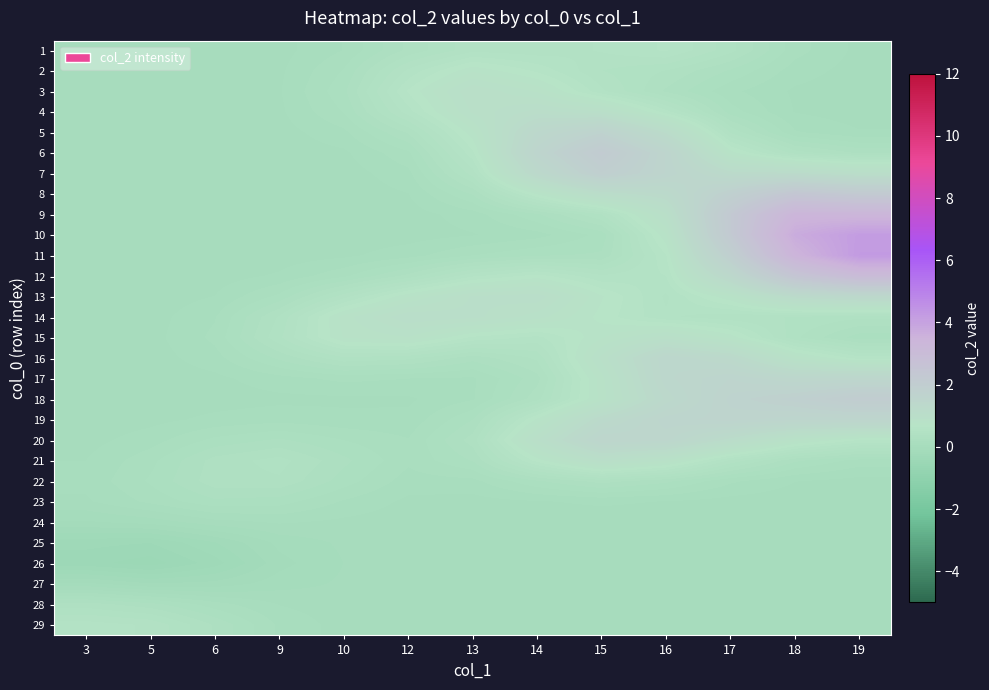

Reading right to left, extract all data points from this chart.

1: 19=0.0	18=0.1	17=0.4	16=0.6	15=0.5	14=0.5	13=0.5	12=0.3	10=0.1	9=0.0	6=0.0	5=0.0	3=0.0
2: 19=0.0	18=0.1	17=0.2	16=0.4	15=0.4	14=0.6	13=0.8	12=0.5	10=0.2	9=0.0	6=0.0	5=0.0	3=0.0
3: 19=0.0	18=0.0	17=0.1	16=0.3	15=0.5	14=0.8	13=1.0	12=0.7	10=0.2	9=0.0	6=0.0	5=0.0	3=0.0
4: 19=0.0	18=0.0	17=0.2	16=0.6	15=1.0	14=1.1	13=0.9	12=0.5	10=0.2	9=0.0	6=0.0	5=0.0	3=0.0
5: 19=0.1	18=0.1	17=0.4	16=1.2	15=1.7	14=1.4	13=0.8	12=0.3	10=0.1	9=0.0	6=0.0	5=0.0	3=0.0
6: 19=0.3	18=0.4	17=0.7	16=1.6	15=2.1	14=1.6	13=0.6	12=0.2	10=0.0	9=0.0	6=0.0	5=0.0	3=0.0
7: 19=1.0	18=1.2	17=1.2	16=1.6	15=1.9	14=1.3	13=0.5	12=0.1	10=0.0	9=0.0	6=0.0	5=0.0	3=0.0
8: 19=2.2	18=2.4	17=1.8	16=1.3	15=1.1	14=0.7	13=0.3	12=0.0	10=0.0	9=0.0	6=0.0	5=0.0	3=0.0
9: 19=3.3	18=3.4	17=2.2	16=1.0	15=0.4	14=0.2	13=0.1	12=0.0	10=0.0	9=0.0	6=0.0	5=0.0	3=0.0
10: 19=4.2	18=3.7	17=2.2	16=0.8	15=0.2	14=0.1	13=0.0	12=0.0	10=0.0	9=0.0	6=0.0	5=0.0	3=0.0
11: 19=4.2	18=3.4	17=1.9	16=0.6	15=0.3	14=0.2	13=0.2	12=0.1	10=0.0	9=0.0	6=0.0	5=0.0	3=0.0
12: 19=3.0	18=2.5	17=1.4	16=0.6	15=0.5	14=0.7	13=0.6	12=0.3	10=0.2	9=0.1	6=0.0	5=0.0	3=0.0
13: 19=1.4	18=1.2	17=0.8	16=0.5	15=0.7	14=1.0	13=1.0	12=0.8	10=0.5	9=0.2	6=0.0	5=0.0	3=0.0
14: 19=0.4	18=0.4	17=0.5	16=0.5	15=0.7	14=0.9	13=1.0	12=1.0	10=0.8	9=0.4	6=0.1	5=0.0	3=0.0
15: 19=0.2	18=0.4	17=0.8	16=1.0	15=0.8	14=0.6	13=0.6	12=0.8	10=0.8	9=0.4	6=0.1	5=0.0	3=0.0
16: 19=0.6	18=0.8	17=1.3	16=1.4	15=0.9	14=0.4	13=0.3	12=0.4	10=0.4	9=0.3	6=0.1	5=0.0	3=0.0
17: 19=1.5	18=1.4	17=1.6	16=1.4	15=0.8	14=0.3	13=0.1	12=0.1	10=0.1	9=0.1	6=0.0	5=0.0	3=0.0
18: 19=2.0	18=1.8	17=1.7	16=1.3	15=0.8	14=0.4	13=0.1	12=0.0	10=0.0	9=0.0	6=0.0	5=0.0	3=0.0
19: 19=1.5	18=1.5	17=1.6	16=1.5	15=1.3	14=0.7	13=0.2	12=0.1	10=0.1	9=0.1	6=0.1	5=0.0	3=0.0
20: 19=0.6	18=0.8	17=1.1	16=1.5	15=1.5	14=1.0	13=0.3	12=0.1	10=0.2	9=0.3	6=0.2	5=0.1	3=0.0
21: 19=0.2	18=0.3	17=0.5	16=0.8	15=1.0	14=0.7	13=0.2	12=0.1	10=0.3	9=0.4	6=0.3	5=0.2	3=0.0
22: 19=0.0	18=0.0	17=0.1	16=0.3	15=0.3	14=0.2	13=0.1	12=0.1	10=0.2	9=0.4	6=0.4	5=0.2	3=0.1
23: 19=0.0	18=0.0	17=0.0	16=0.0	15=0.1	14=0.0	13=0.0	12=0.0	10=0.1	9=0.2	6=0.2	5=0.1	3=0.0
24: 19=0.0	18=0.0	17=0.0	16=0.0	15=0.0	14=0.0	13=0.0	12=0.0	10=0.0	9=0.1	6=0.0	5=-0.1	3=-0.1
25: 19=0.0	18=0.0	17=0.0	16=0.0	15=0.0	14=0.0	13=0.0	12=0.0	10=-0.0	9=-0.1	6=-0.2	5=-0.3	3=-0.3
26: 19=0.0	18=0.0	17=0.0	16=0.0	15=0.0	14=0.0	13=-0.0	12=-0.0	10=-0.0	9=-0.1	6=-0.3	5=-0.5	3=-0.4
27: 19=0.0	18=0.0	17=0.0	16=0.0	15=0.0	14=0.0	13=-0.0	12=-0.0	10=-0.0	9=-0.0	6=-0.1	5=-0.1	3=-0.1
28: 19=0.0	18=0.0	17=0.0	16=0.0	15=0.0	14=0.0	13=0.0	12=0.0	10=0.0	9=0.0	6=0.1	5=0.3	3=0.3
29: 19=0.0	18=0.0	17=0.0	16=0.0	15=0.0	14=0.0	13=0.0	12=0.0	10=0.0	9=0.1	6=0.3	5=0.5	3=0.5